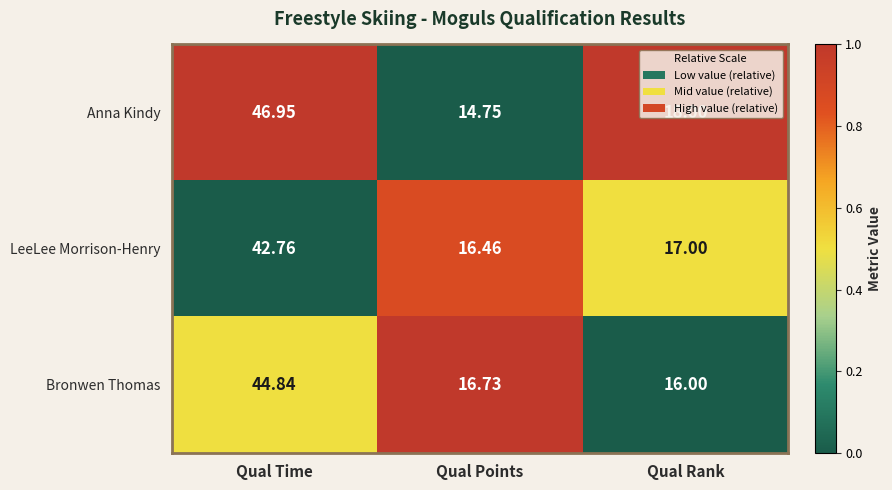

Rank the series at Qual Rank from highest to lowest value.

Anna Kindy, LeeLee Morrison-Henry, Bronwen Thomas